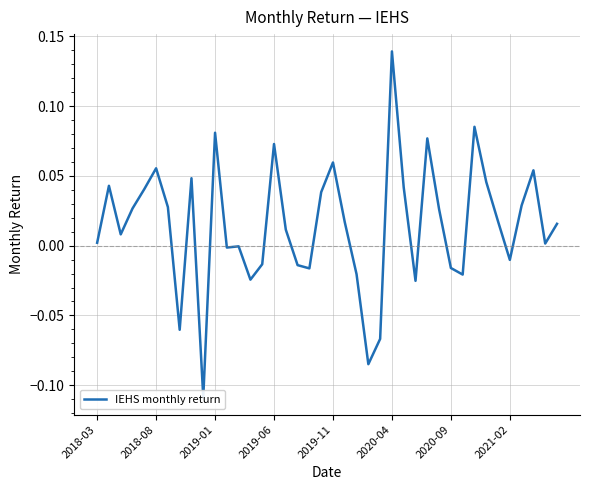

How many data points are above 0?

25